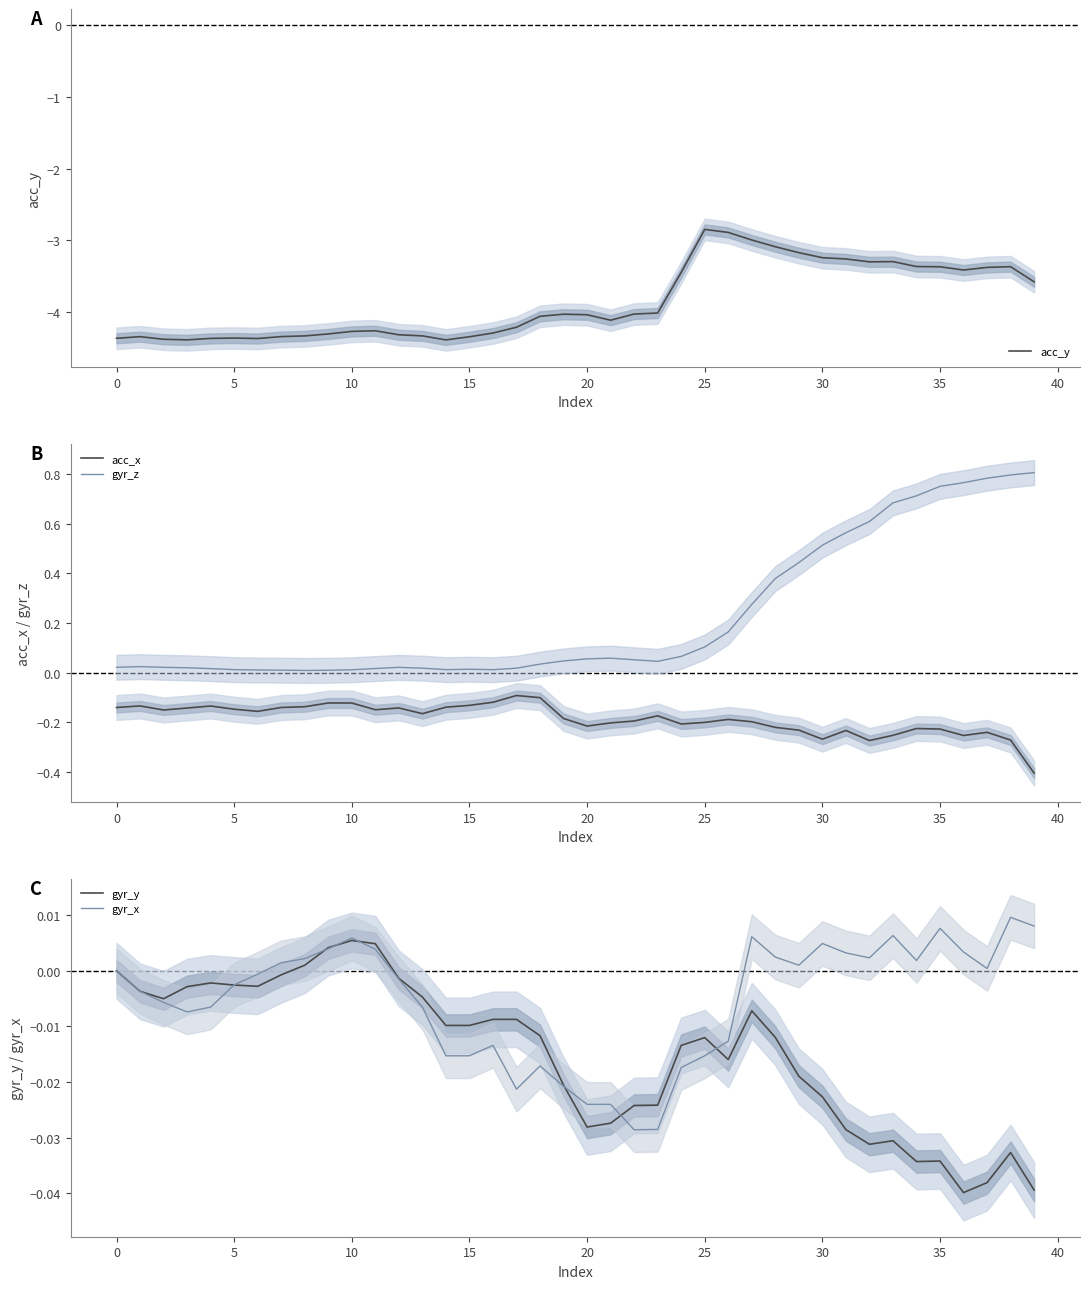

What is the sum of all acc_y values?

-154.4